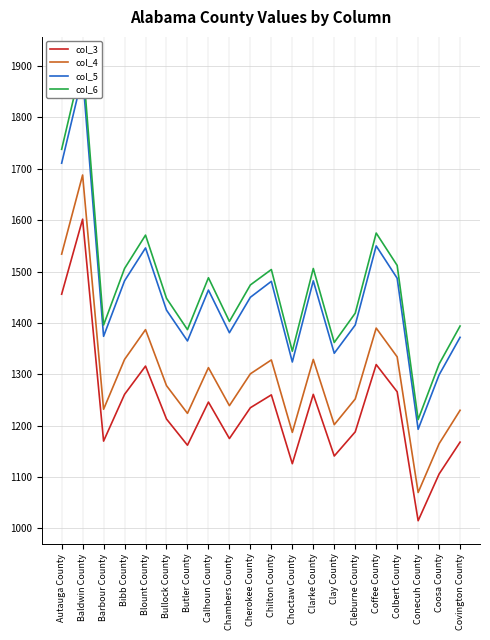

What is the minimum value shown in the chart?

1015